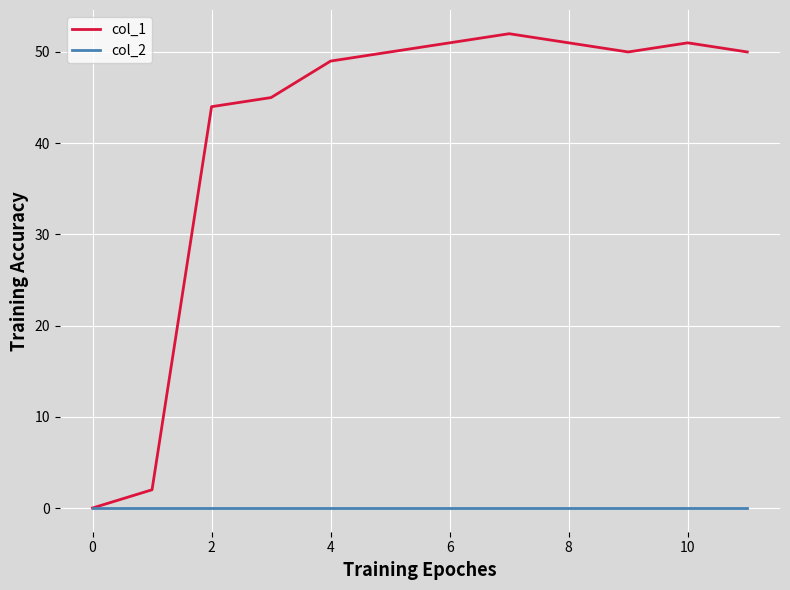

Which series has the largest range (max minus min)?

col_1